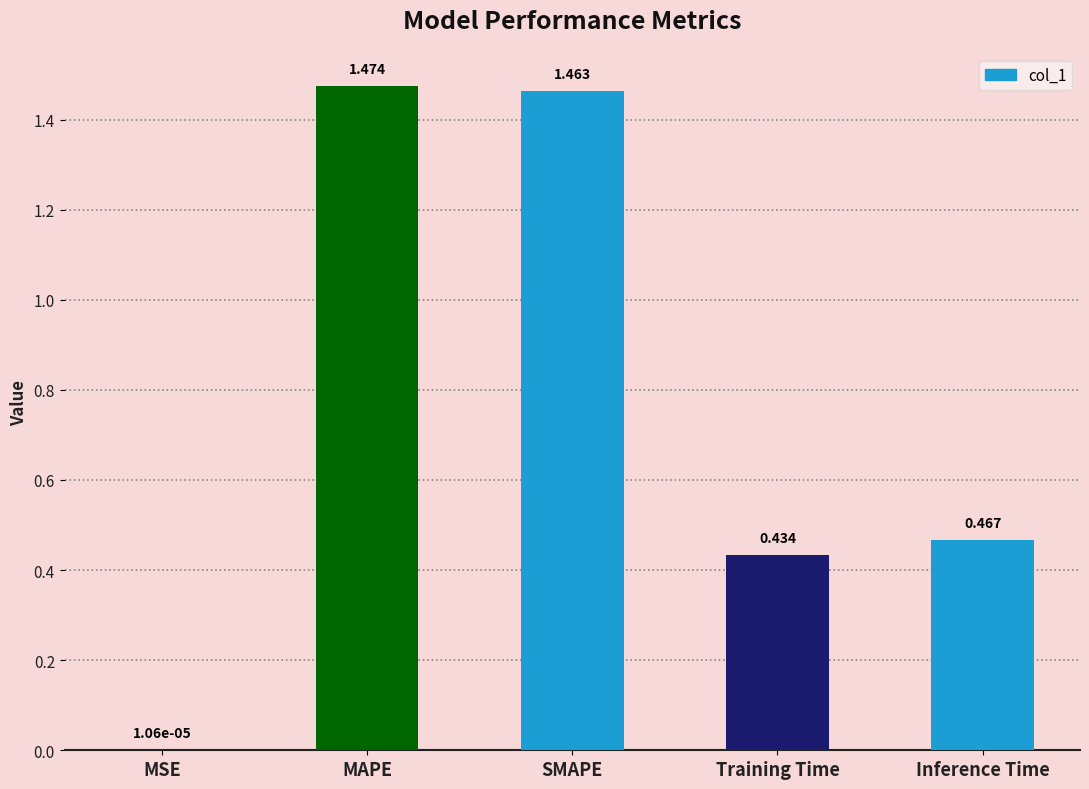

At which label is the value closest to 0?

MSE